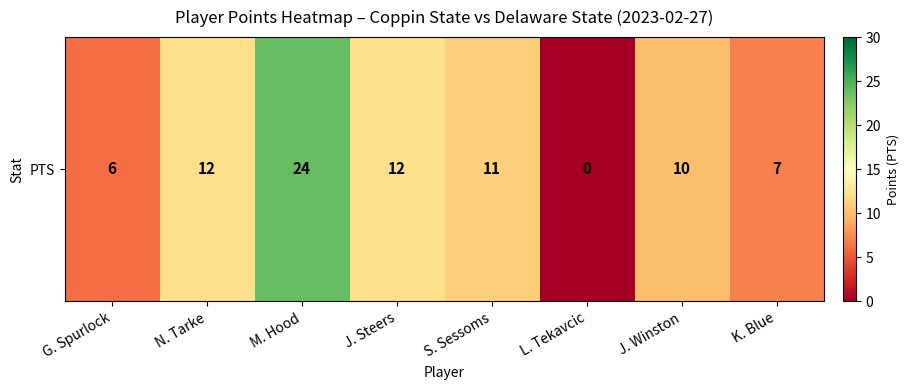

True or false: the data shows 12 at N. Tarke.

True